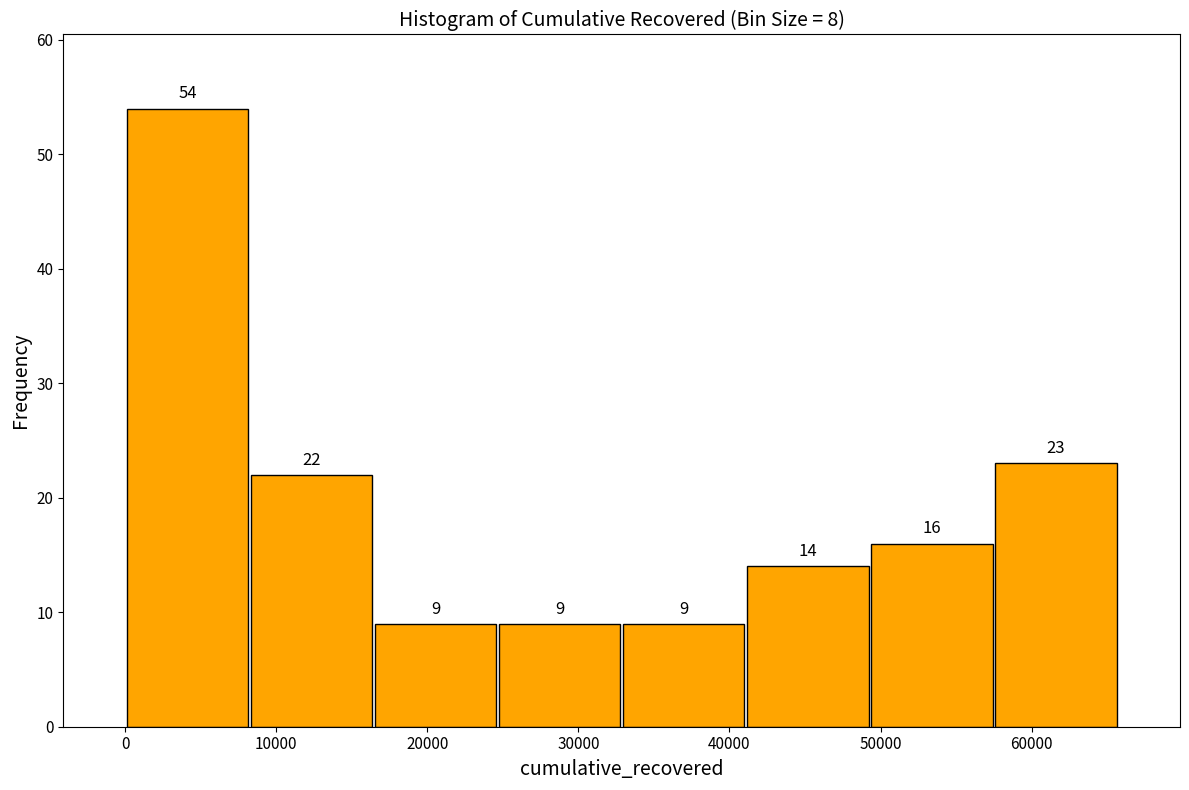

Reading left to right, list every bar in this chart as the range it spans on the x-axis followed by its height. The bar edges are not printed on the chart, so give them approximately, as read against the axis.

0 to 8000: 54
8000 to 16000: 22
16000 to 25000: 9
25000 to 33000: 9
33000 to 41000: 9
41000 to 49000: 14
49000 to 58000: 16
58000 to 66000: 23